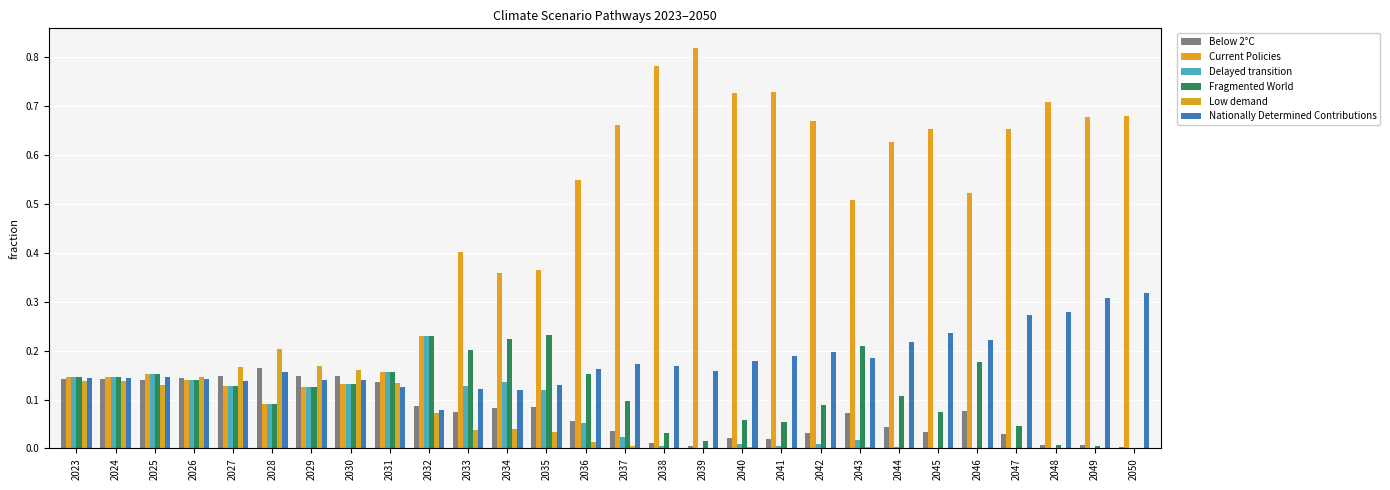

What is the value of the Below 2°C bar at the 3rd from the left?

0.1